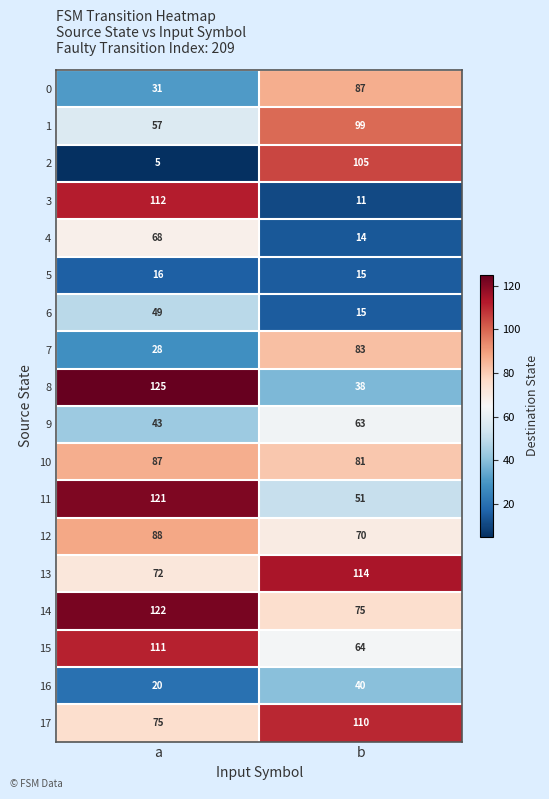

What is the total value across all series at a?

1230